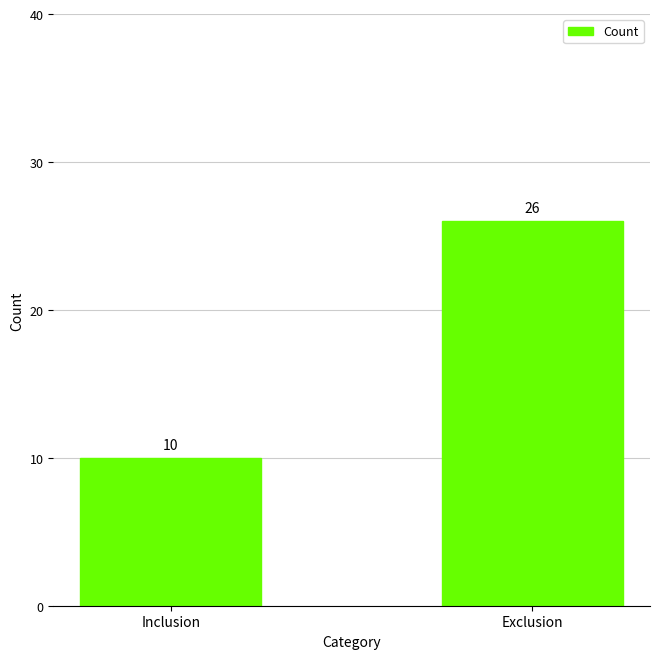

At which category does the chart reach its minimum across all series?

Inclusion